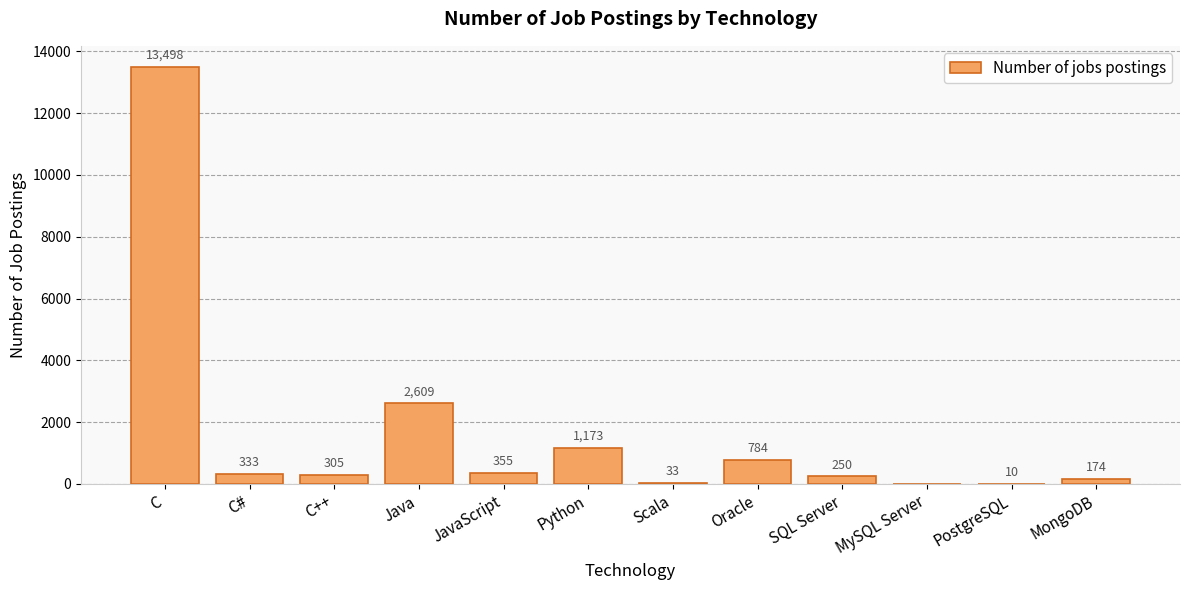

The value at Python is 1723. True or false?

False